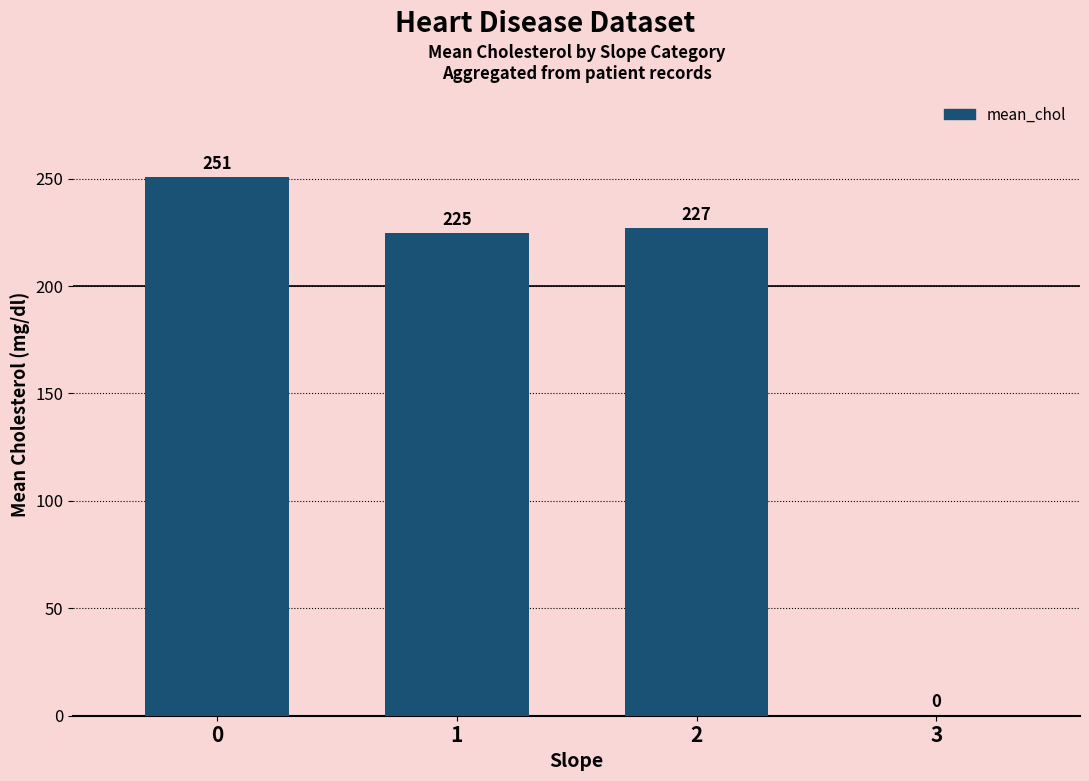

Read the value at 2.

227.1